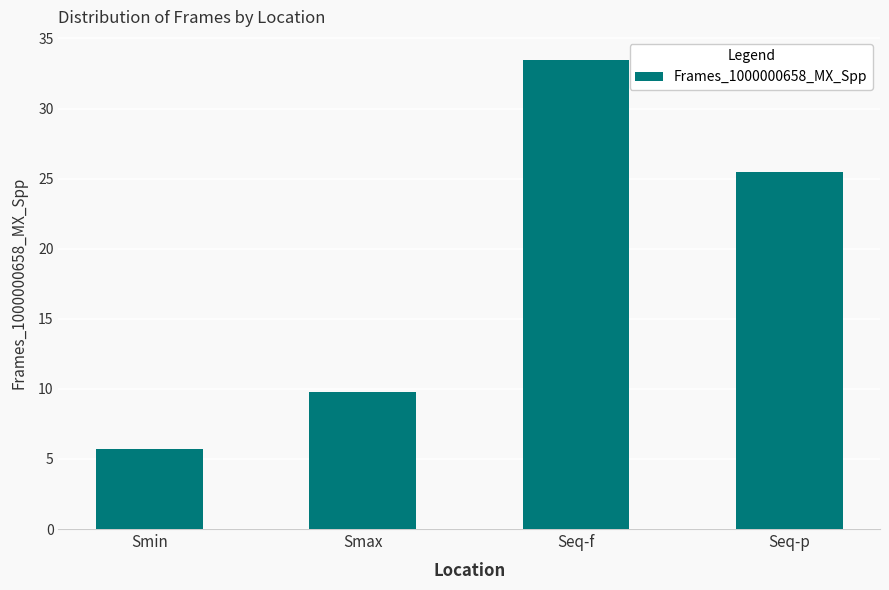

True or false: the data shows 2.8 at Smax.

False